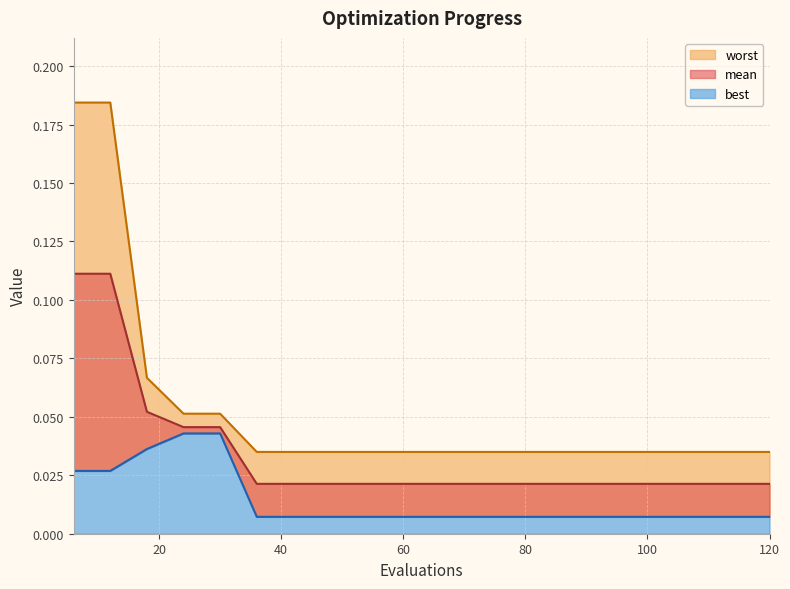

True or false: mean and best cross at least once.

False